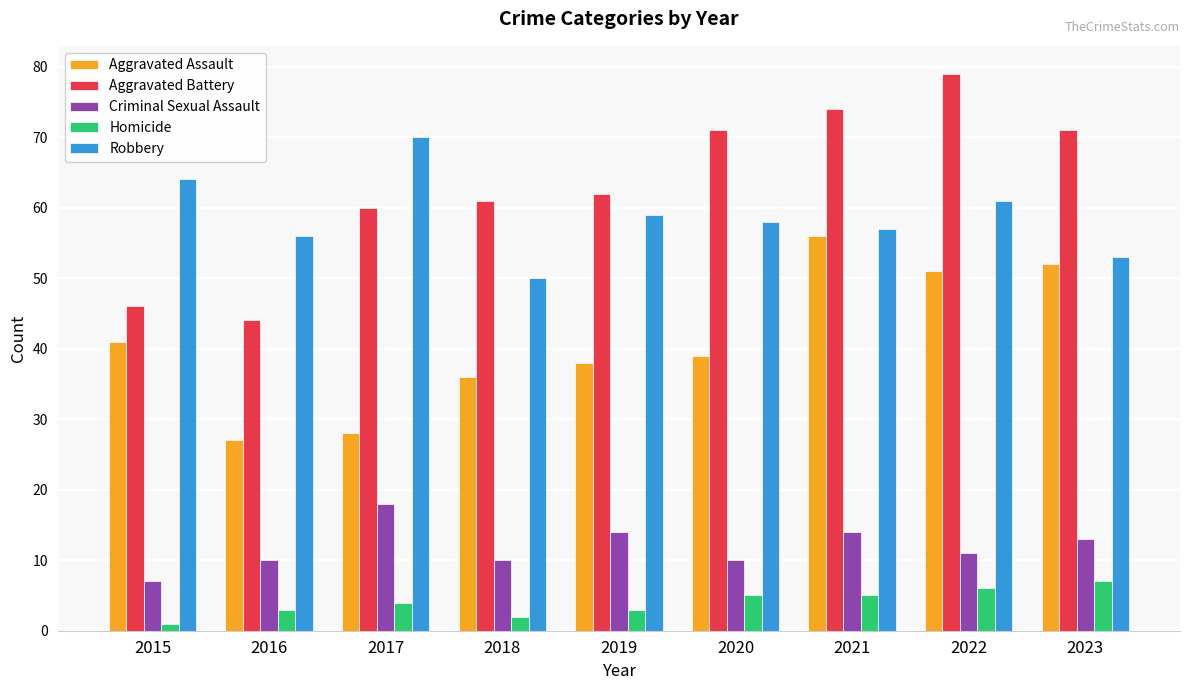

The value of Aggravated Battery at 2016 is 44. True or false?

True